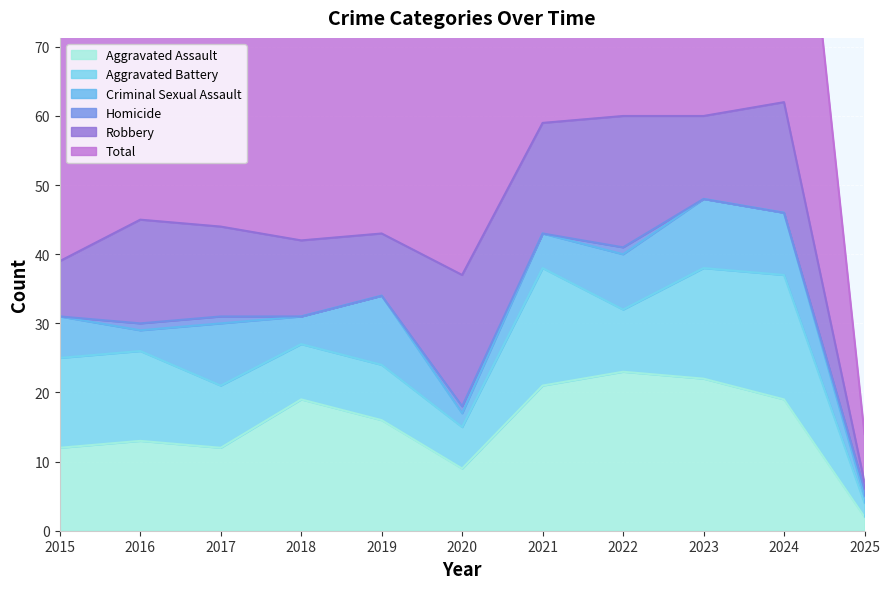

What is the difference between the highest and lowest values at 2023?

60